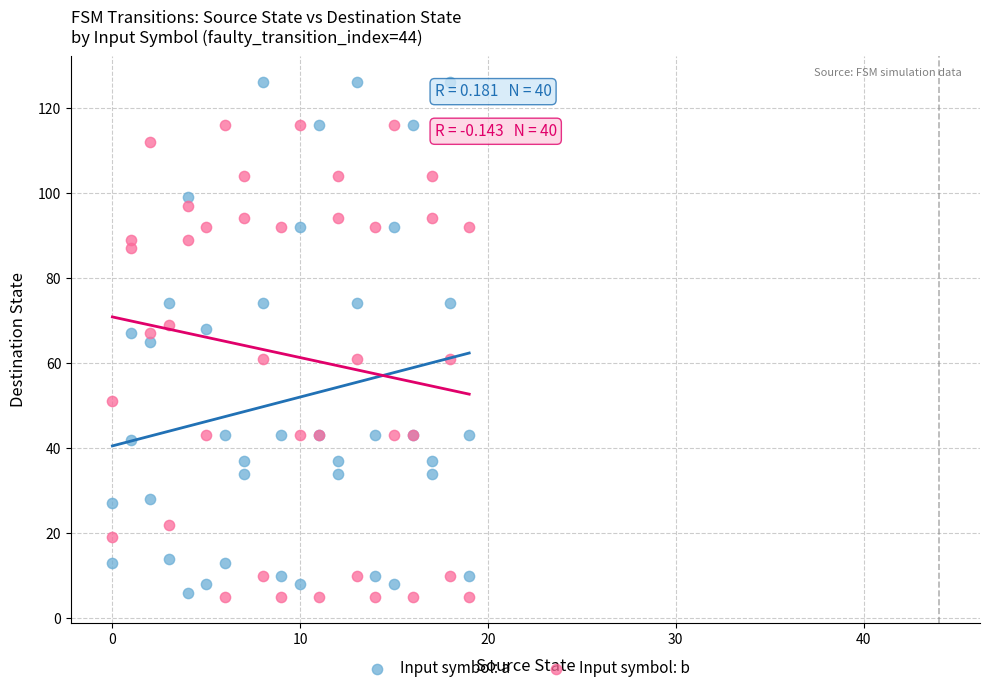

Which series contains the highest Y value?

Input symbol: a